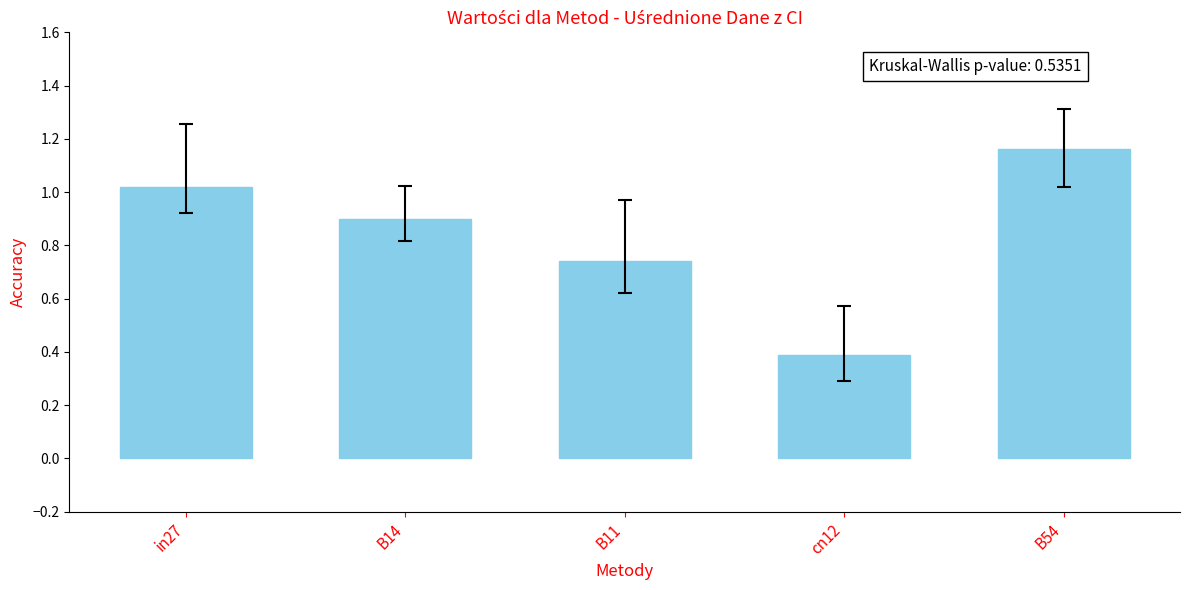

What is the label of the 5th bar from the left?

B54